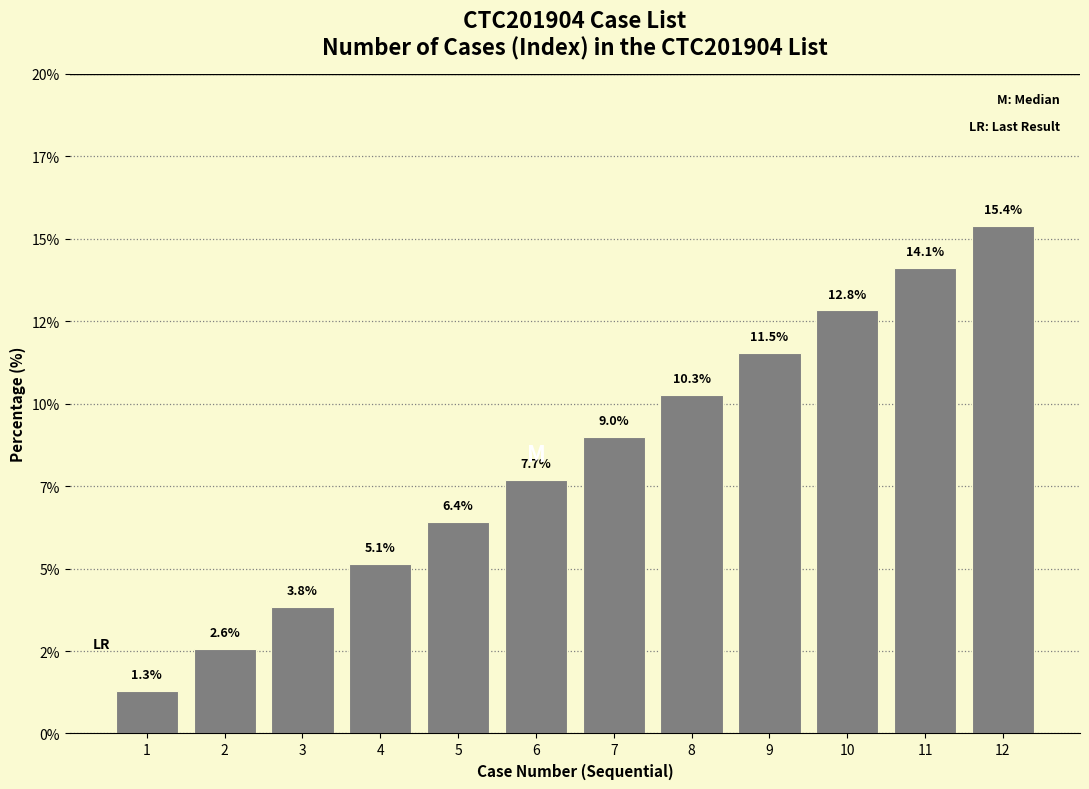

What is the average value?

8.3